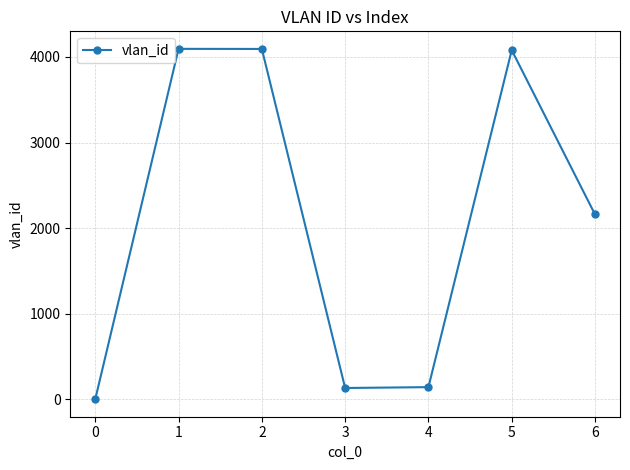

What is the change in value from 1 to 5?

-15